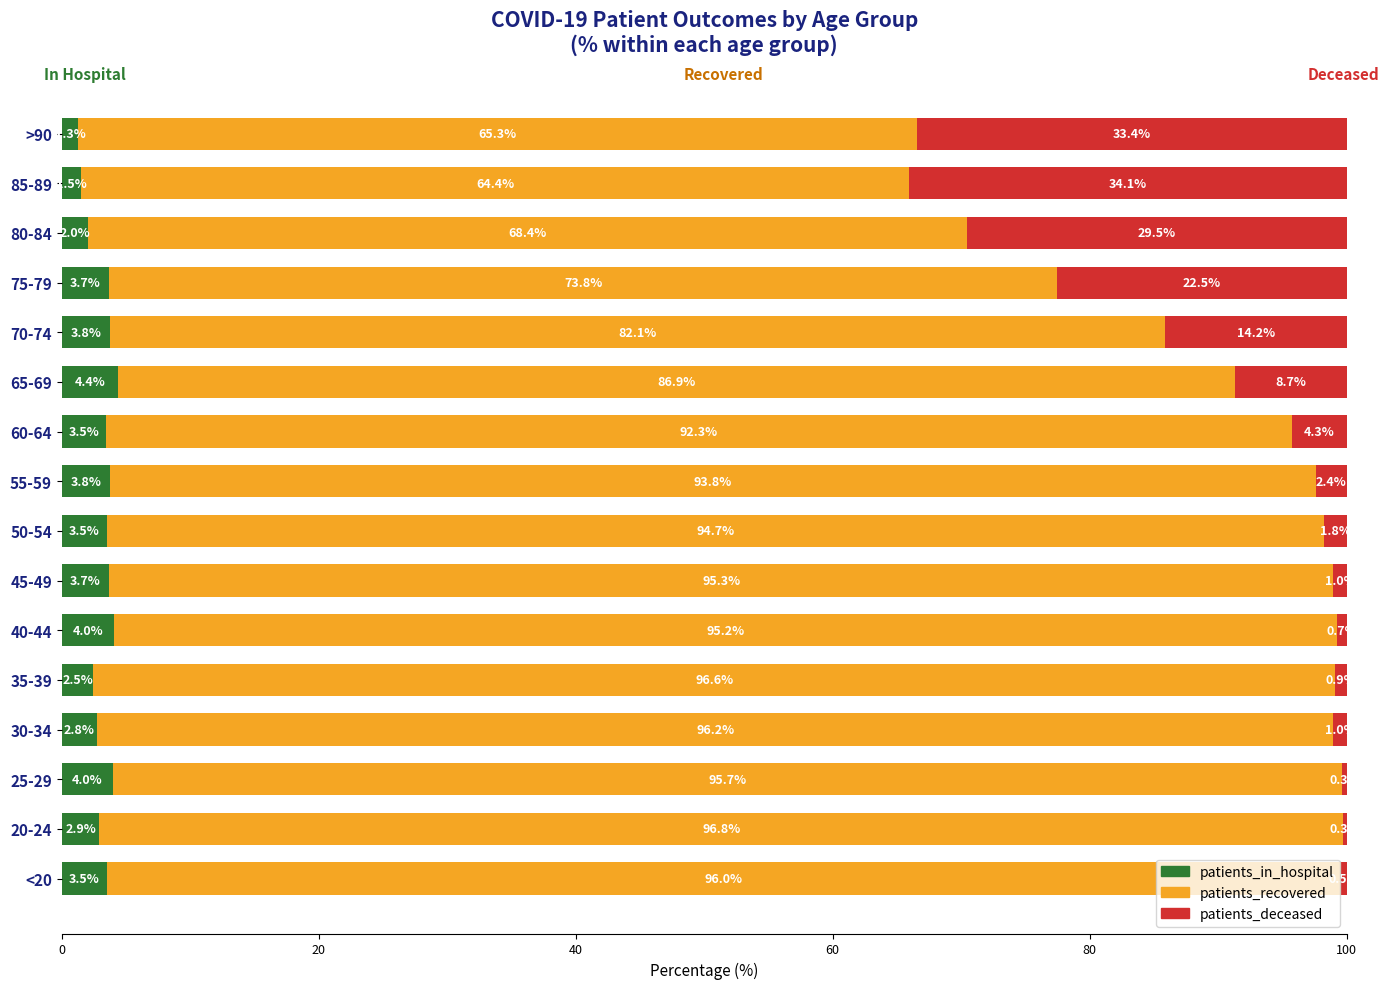

How many values in the patients_in_hospital series exceed 3?

10